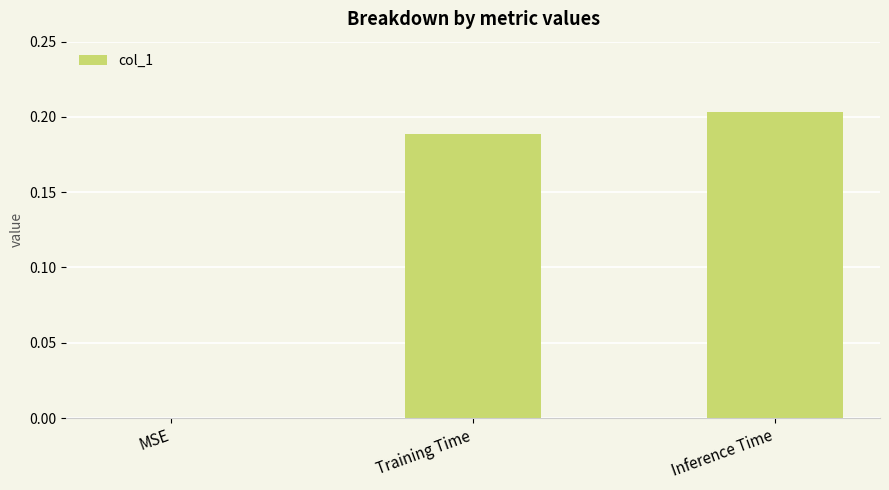

Are the bars horizontal?

No